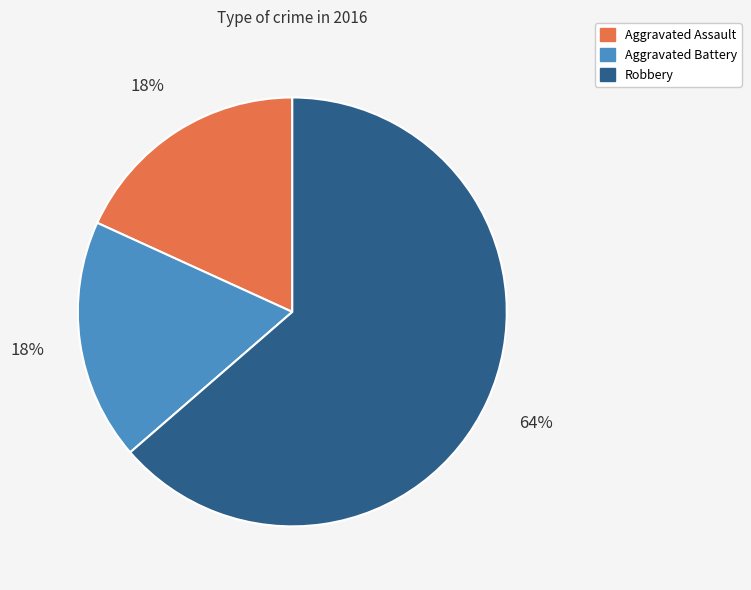

Is it true that Aggravated Assault is 9% of the pie?

False